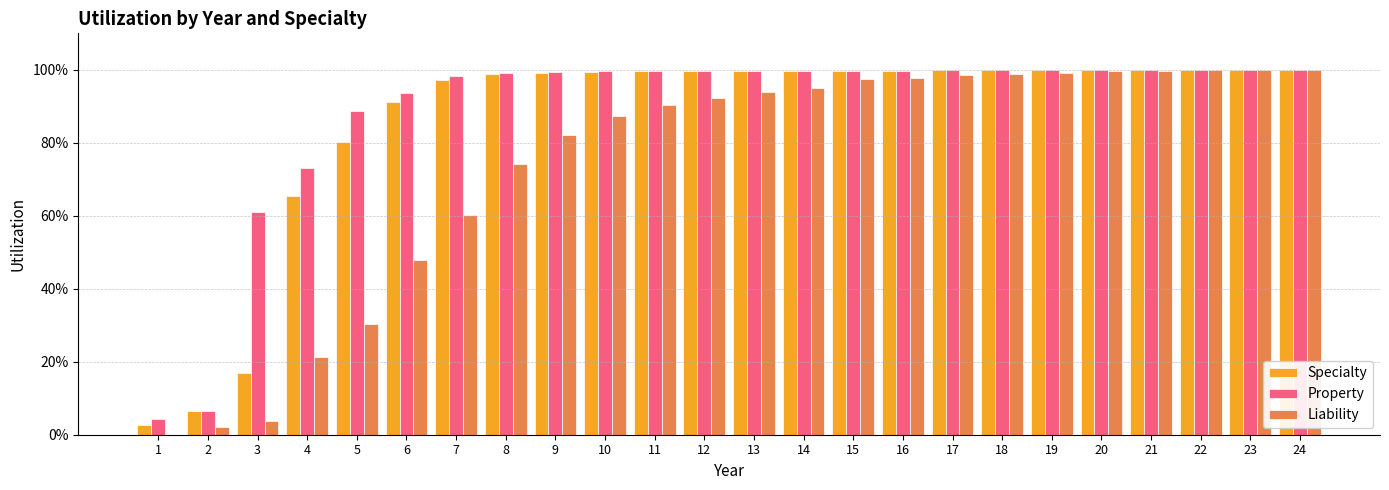

What are all the series names shown in the legend?

Specialty, Property, Liability